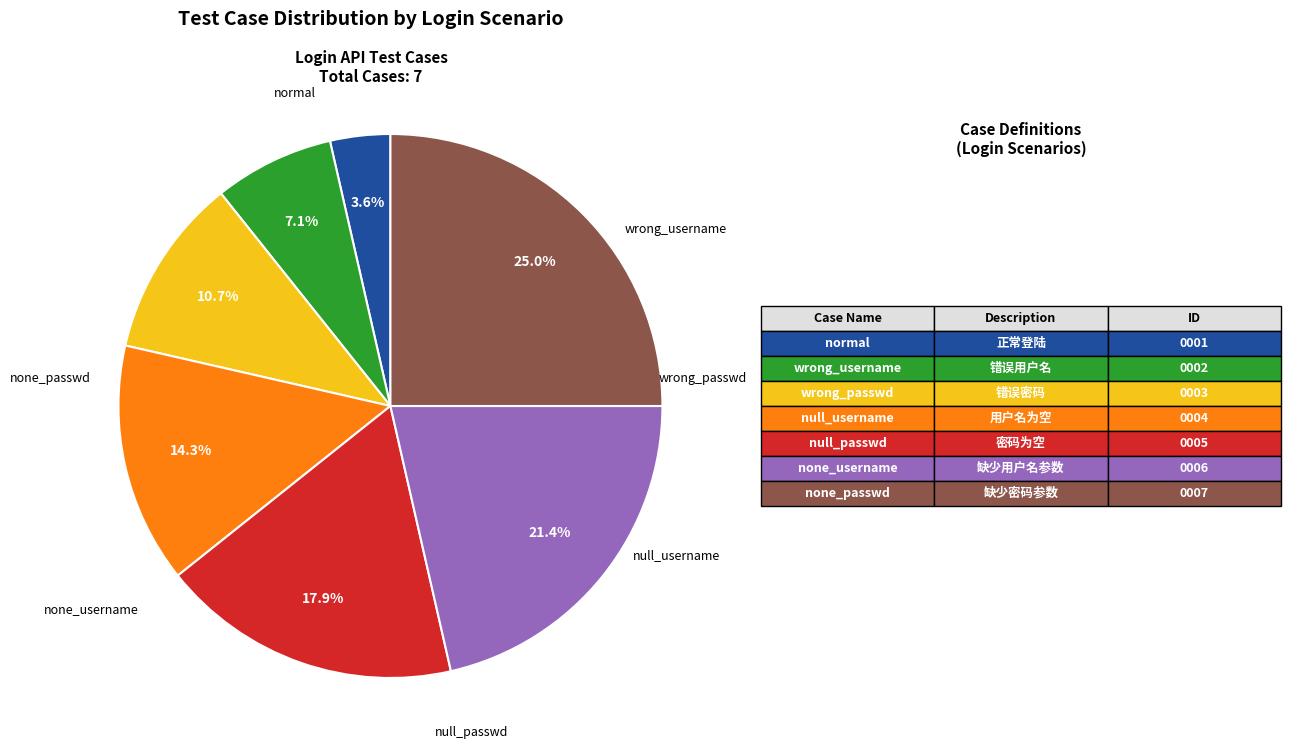

Is there any slice that represents more than half of the pie?

No